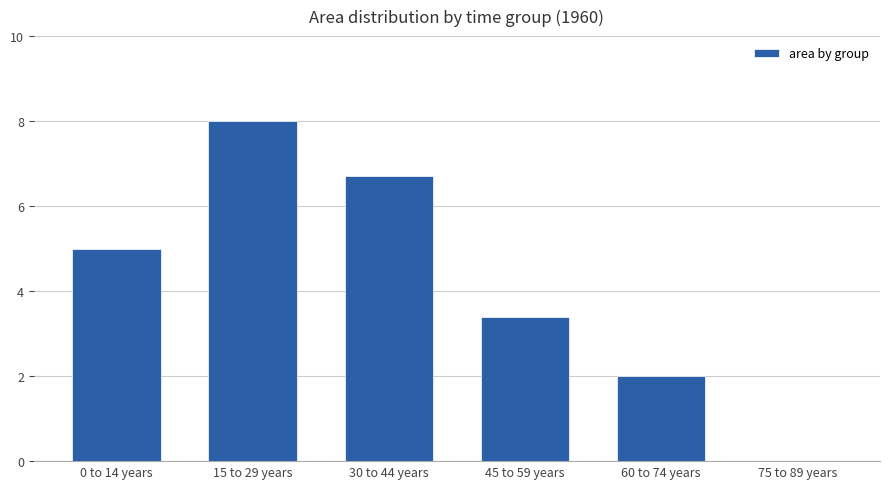

Is it true that the value at 60 to 74 years is 2.0?

True